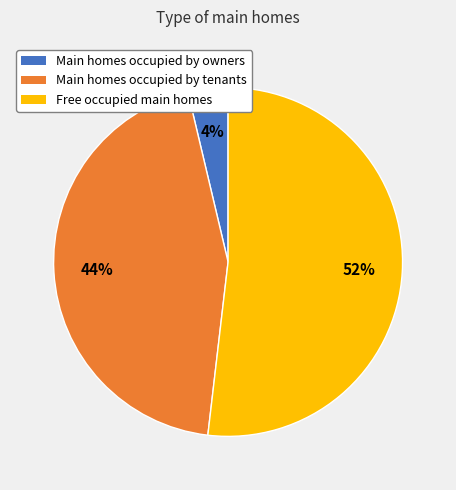

What percentage is the Main homes occupied by owners slice, to the nearest percent?

4%